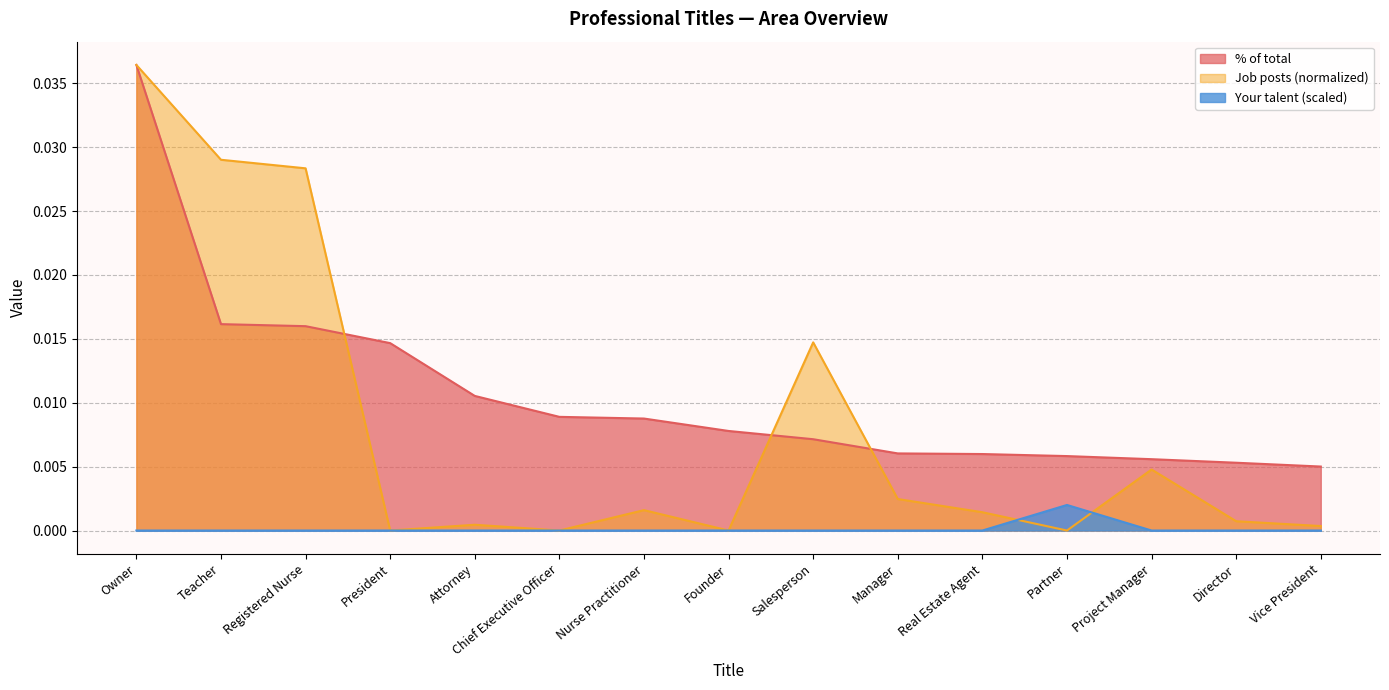

How many series are shown in this chart?

3